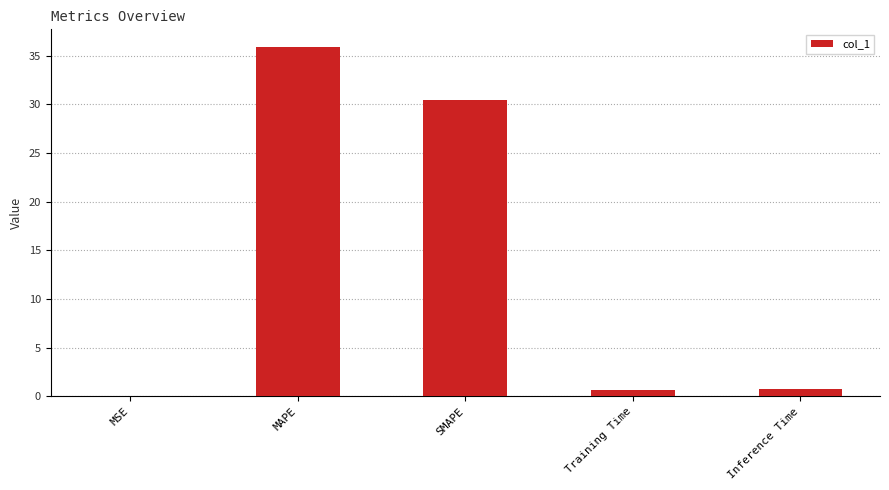

At which label is the value closest to 17?

SMAPE